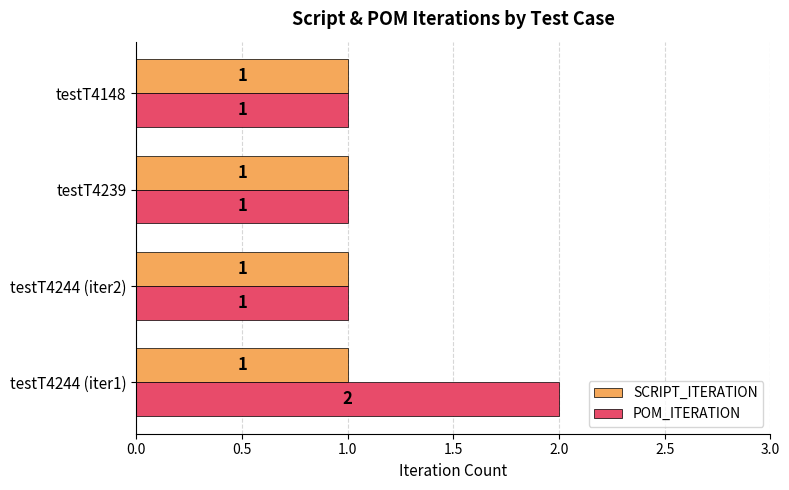

Which series has the largest range (max minus min)?

POM_ITERATION